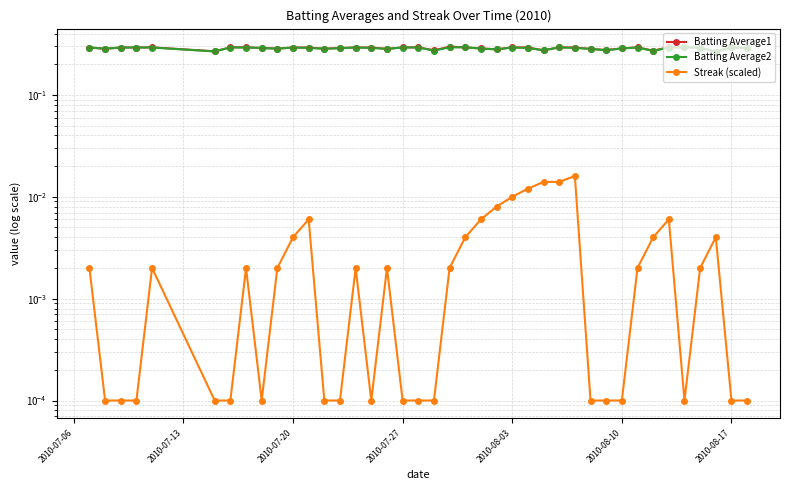

True or false: Batting Average1 and Batting Average2 intersect in this chart.

False